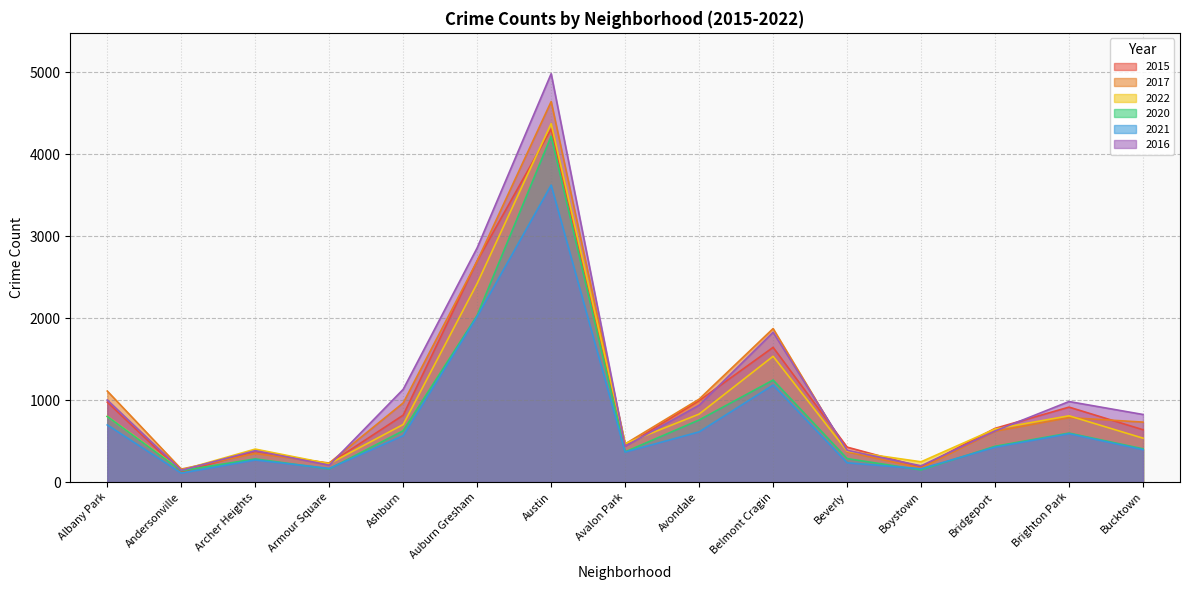

Is it true that 2021 equals 395 at Bucktown?

True